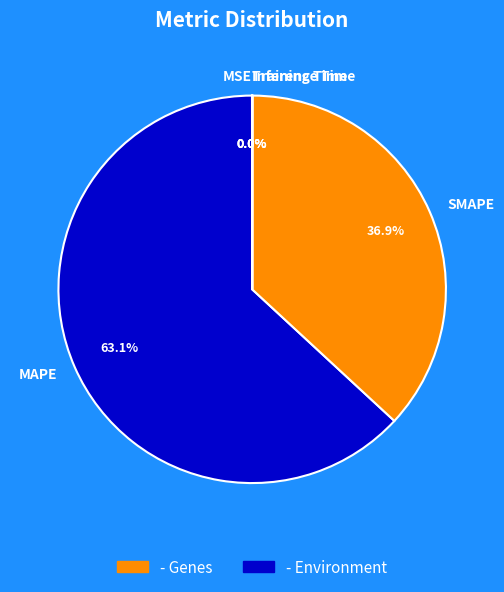

Which slice is the largest?

MAPE